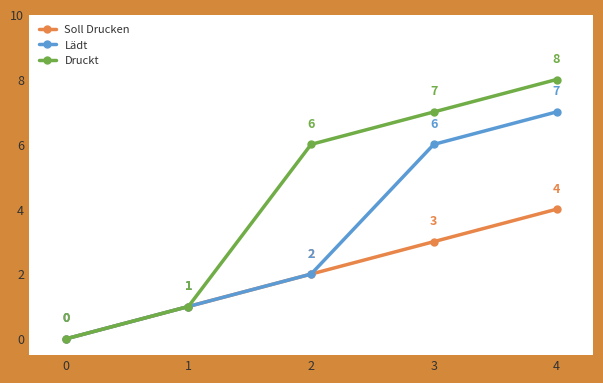

What is the value of the Druckt point at the 3rd from the left?

6